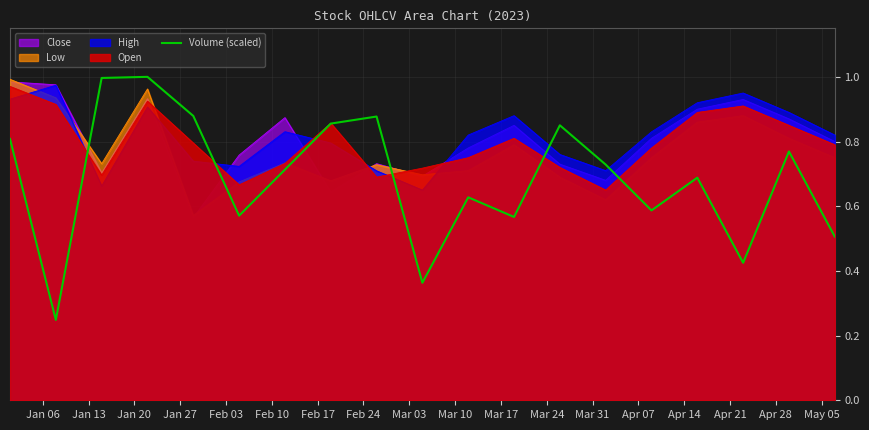

True or false: Open and High cross at least once.

True